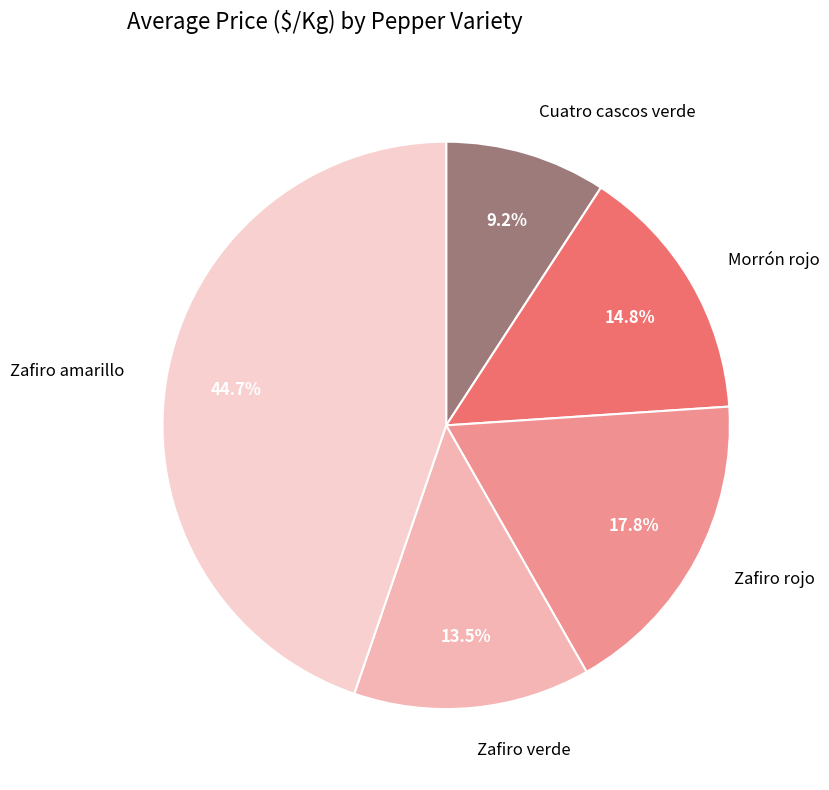

To the nearest percent, what portion does Zafiro rojo represent?

18%